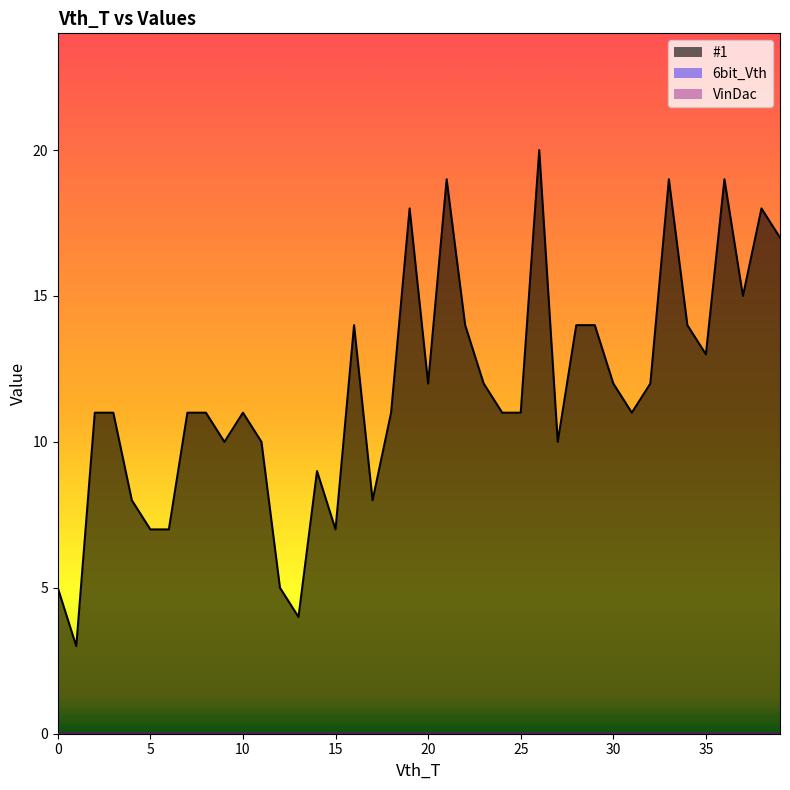

Reading left to right, extract all data points from this chart.

#1: 5	3	11	11	8	7	7	11	11	10	11	10	5	4	9	7	14	8	11	18	12	19	14	12	11	11	20	10	14	14	12	11	12	19	14	13	19	15	18	17
6bit_Vth: 0	0	0	0	0	0	0	0	0	0	0	0	0	0	0	0	0	0	0	0	0	0	0	0	0	0	0	0	0	0	0	0	0	0	0	0	0	0	0	0
VinDac: 0	0	0	0	0	0	0	0	0	0	0	0	0	0	0	0	0	0	0	0	0	0	0	0	0	0	0	0	0	0	0	0	0	0	0	0	0	0	0	0